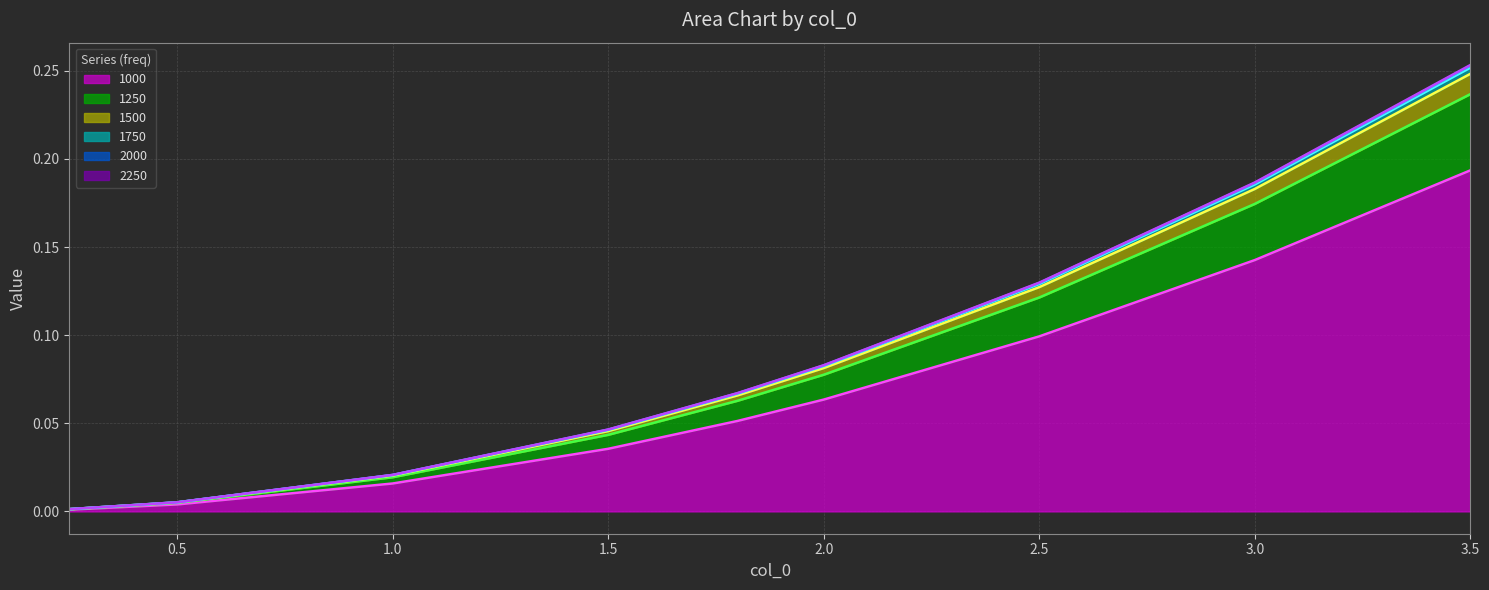

What position from the right is 2.0?

4